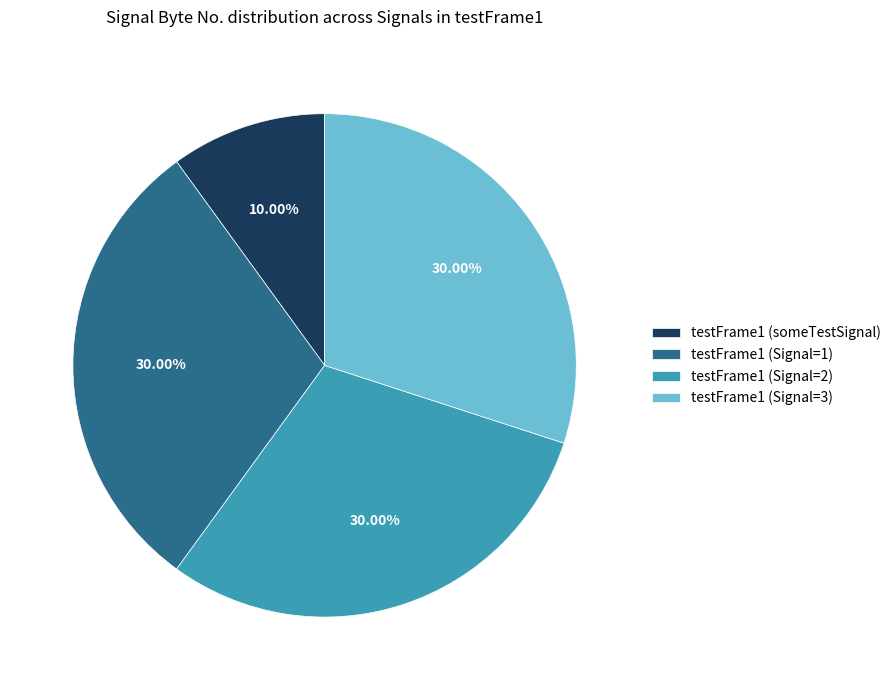

Which slice is the smallest?

testFrame1 (someTestSignal)